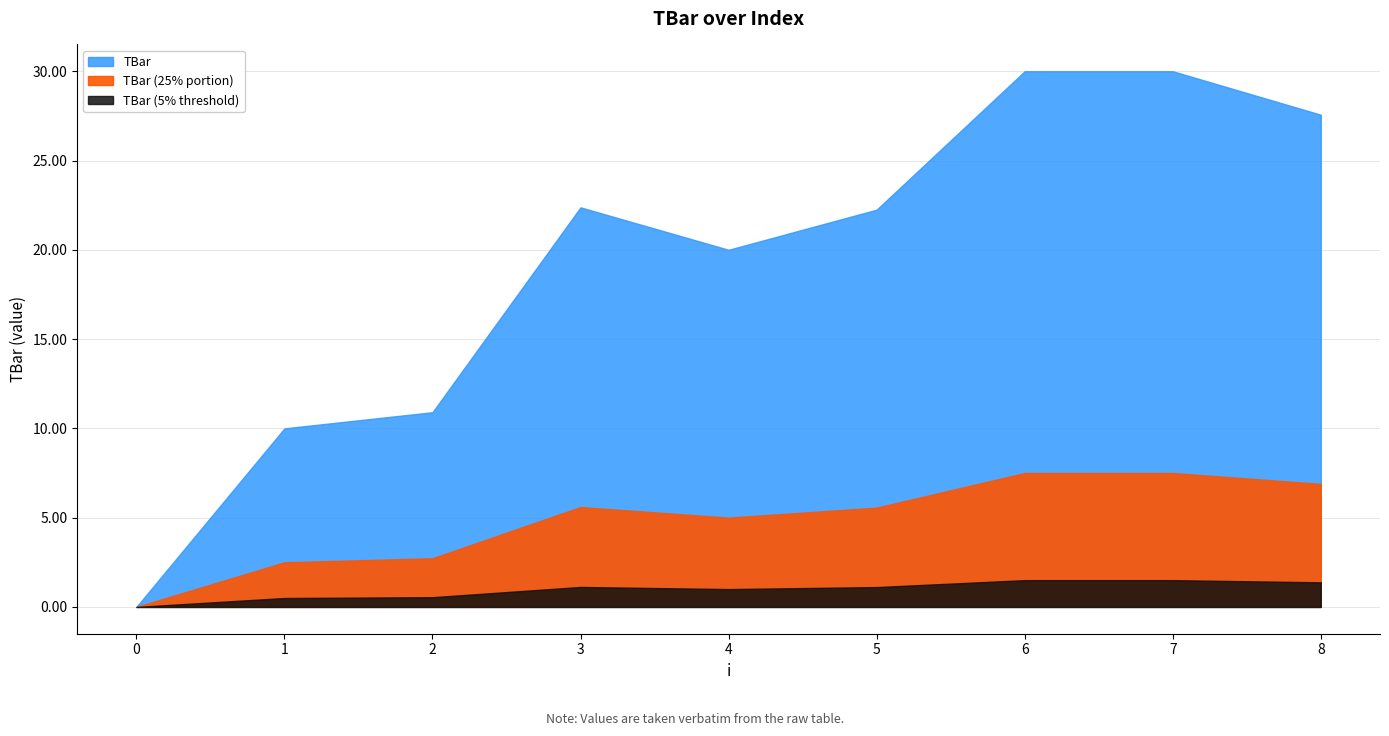

How many positive values are there?

8